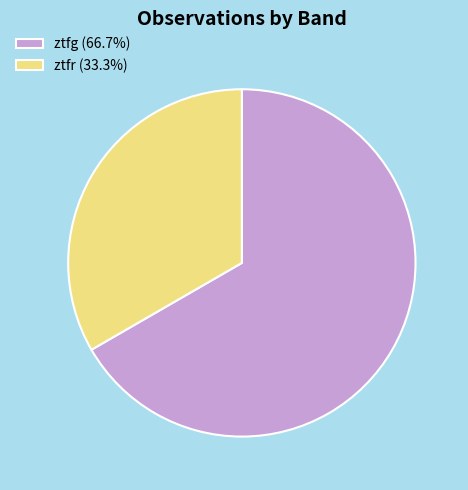

Is the sum of ztfr (33.3%) and ztfg (66.7%) greater than half?

Yes